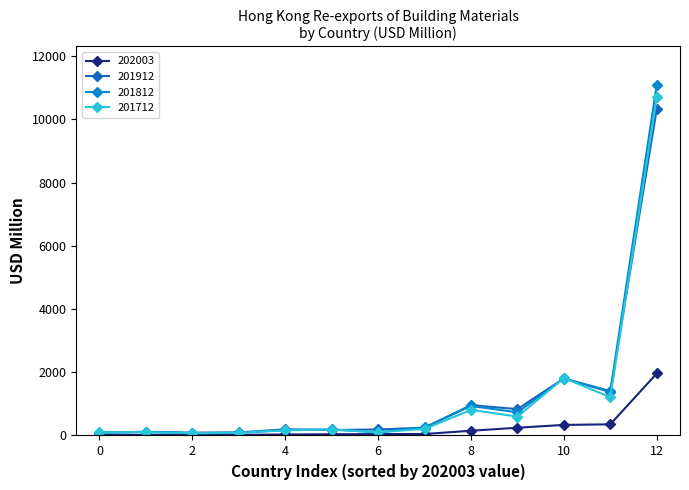

Which series has the widest spread of values?

201812